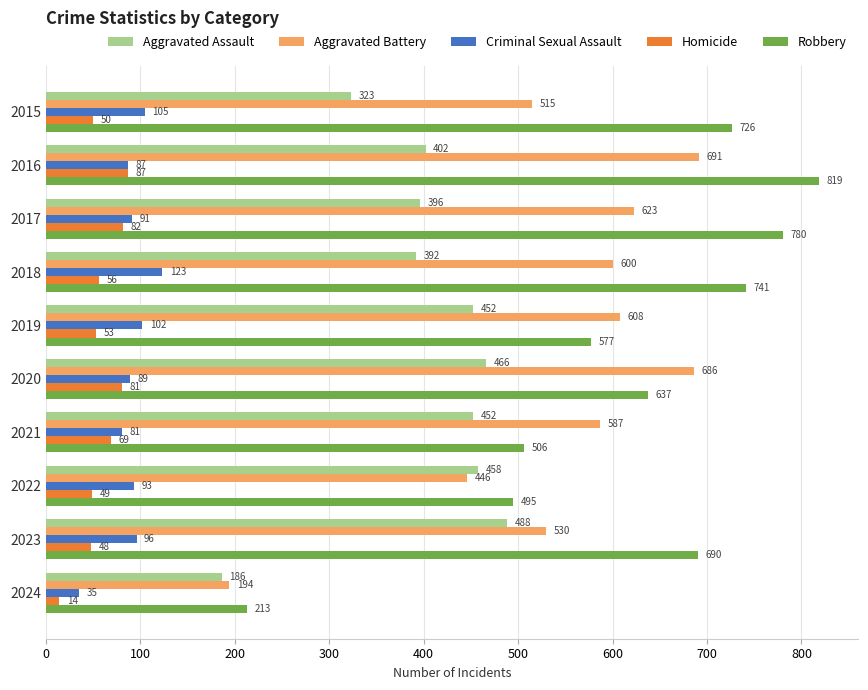

At which category is the sum across all series the highest?

2016